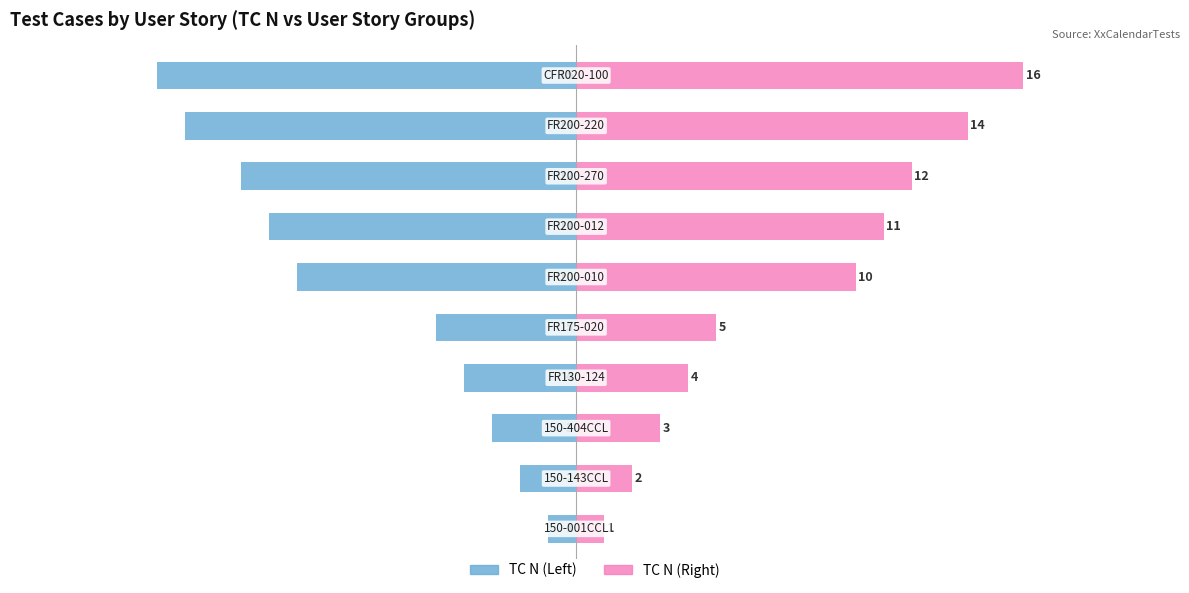

Reading left to right, transcribe all the data shown in this chart.

TC N (Left): -1	-2	-3	-4	-5	-10	-11	-12	-14	-15
TC N (Right): 1	2	3	4	5	10	11	12	14	16